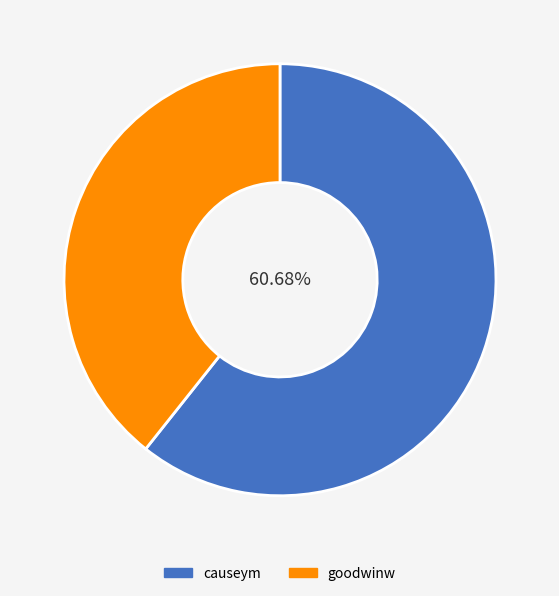

How much of the chart is everything except causeym?

39.3%